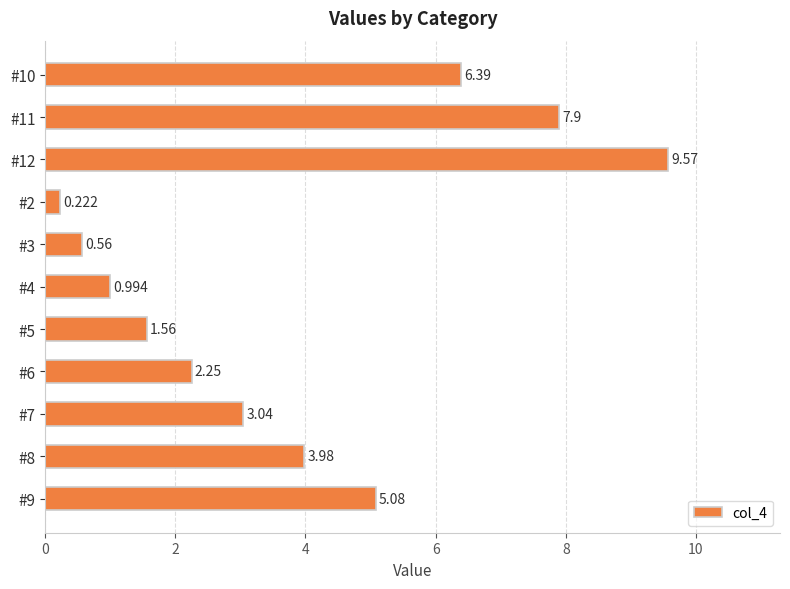

Count the number of categories in the chart.

11